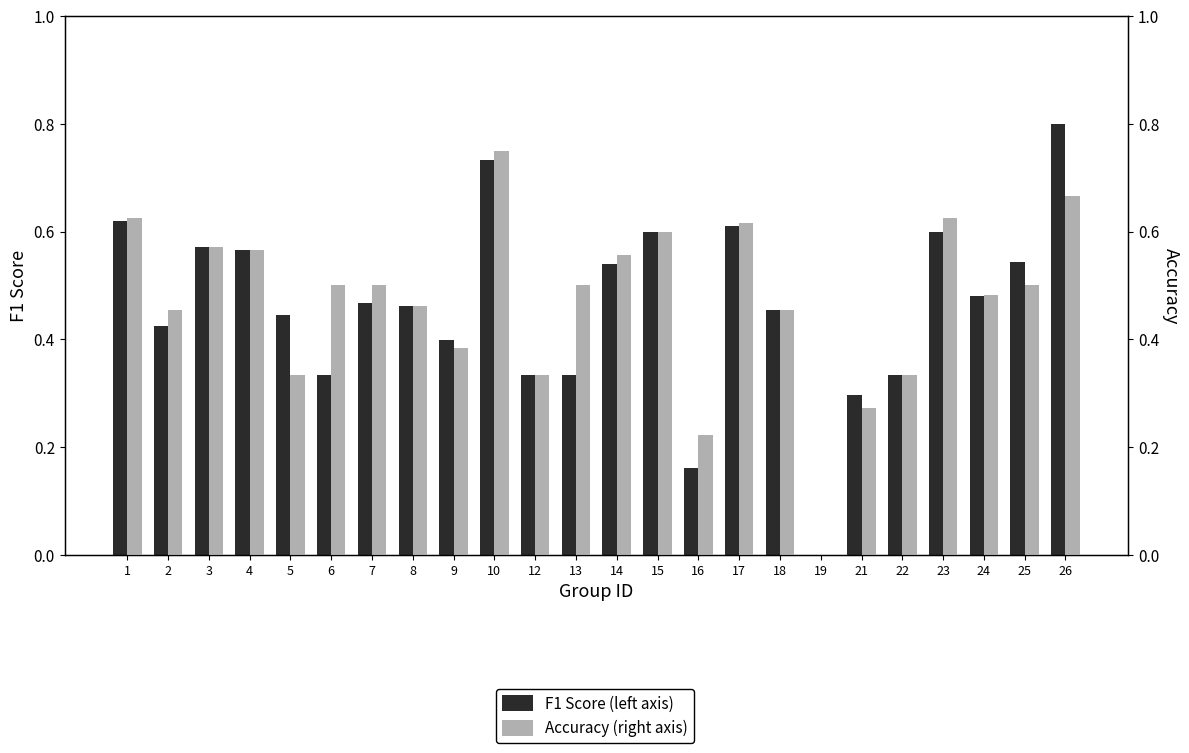

What is the sum of the Accuracy (right axis) values at 10 and 6?

1.2